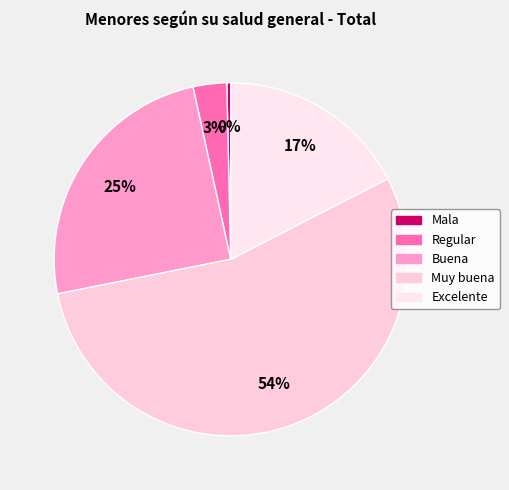

True or false: Mala accounts for 0% of the total.

True